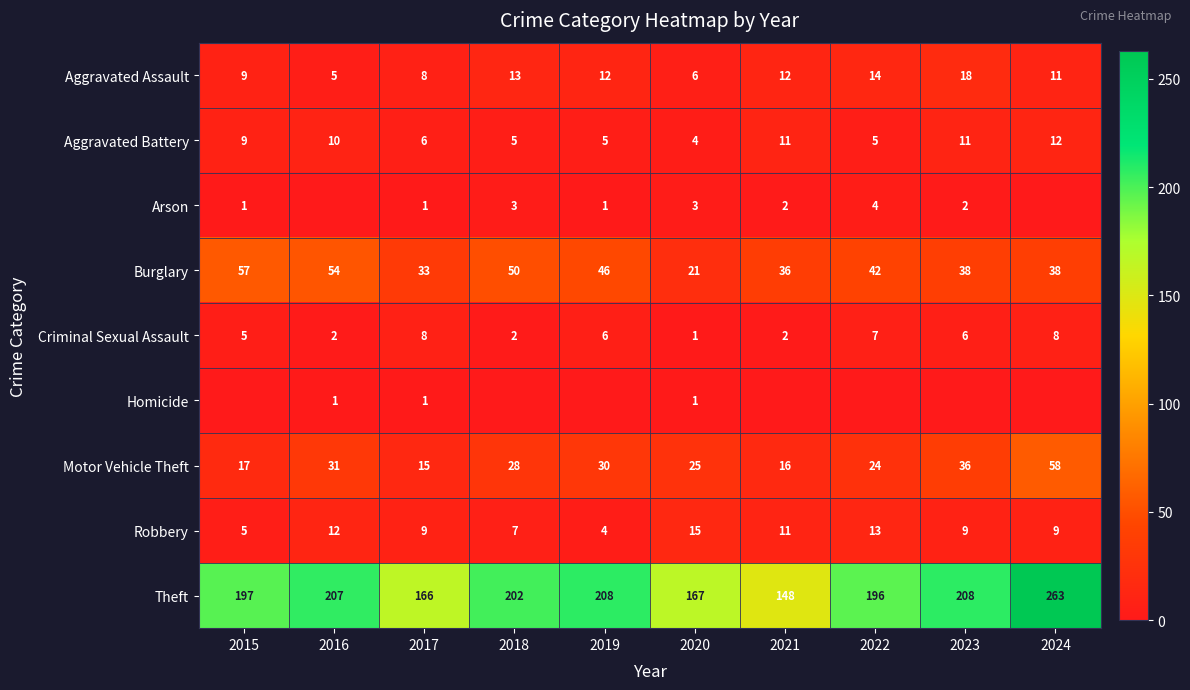

How many values in the Robbery series are below 9?

3